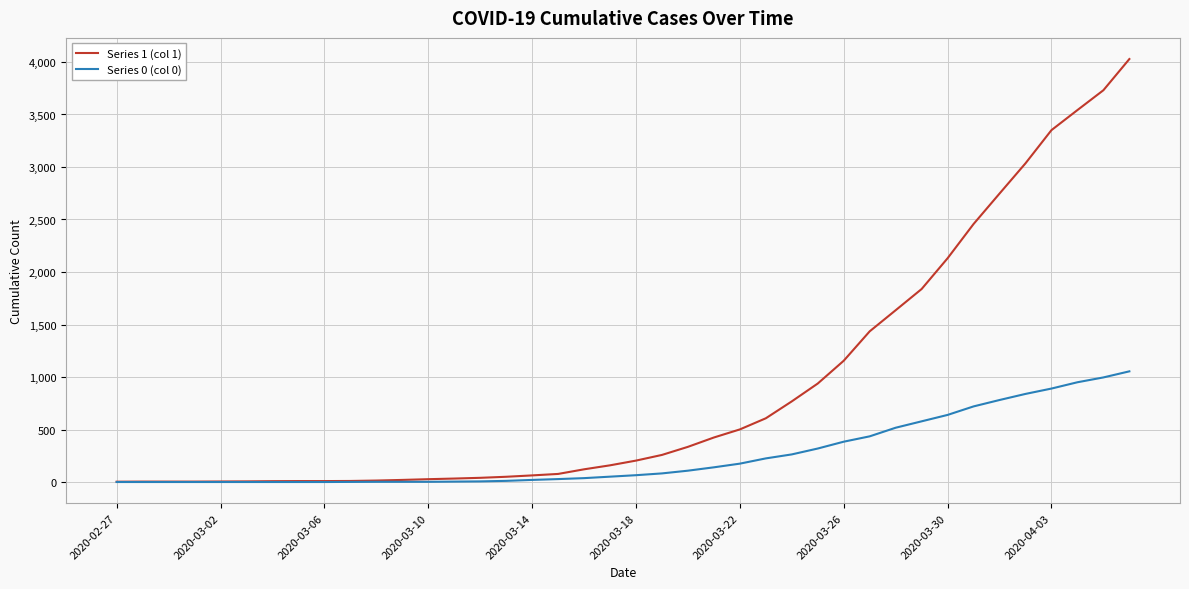

Which series has the largest range (max minus min)?

Series 1 (col 1)